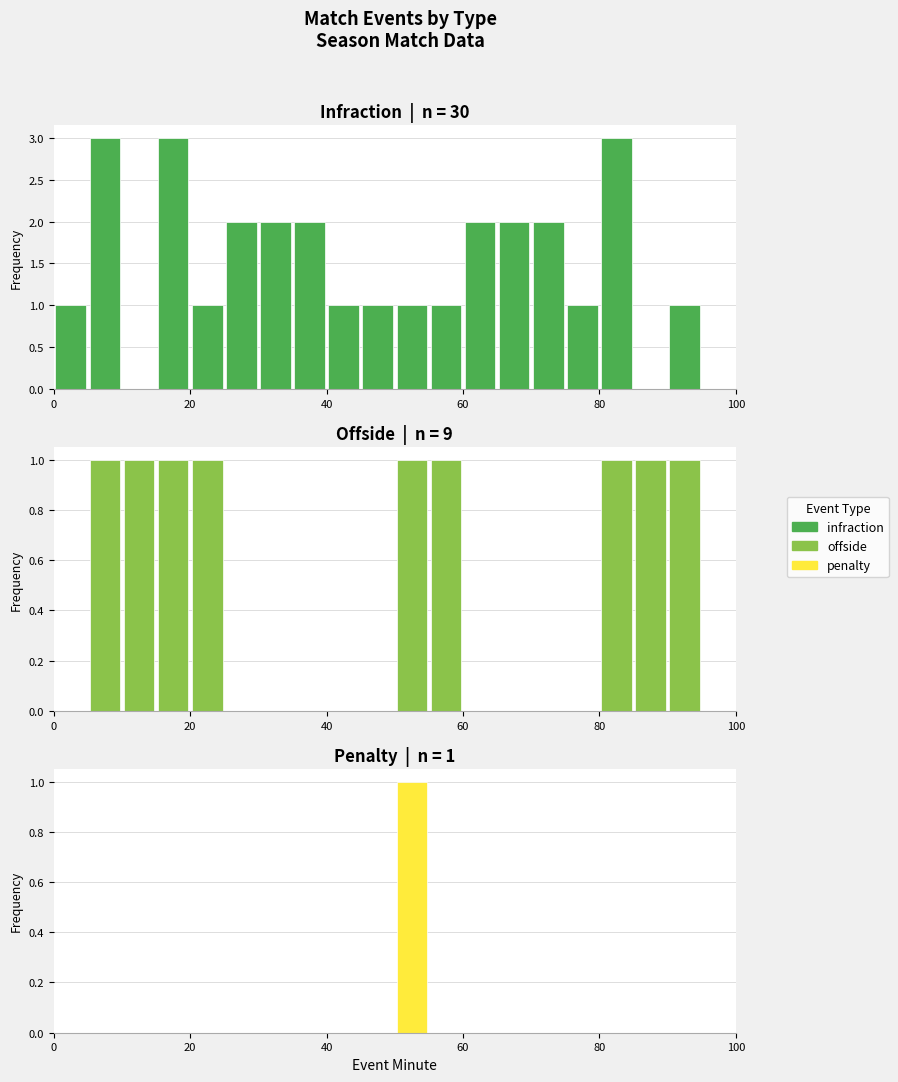

What is the label of the 4th bar from the left?

60